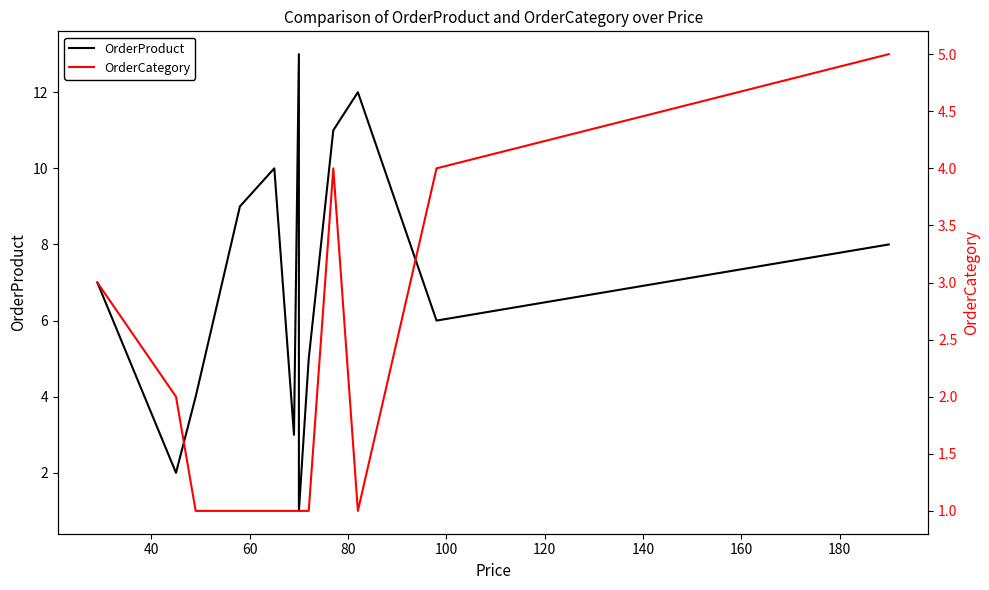

How many values in the OrderProduct series exceed 7?

6